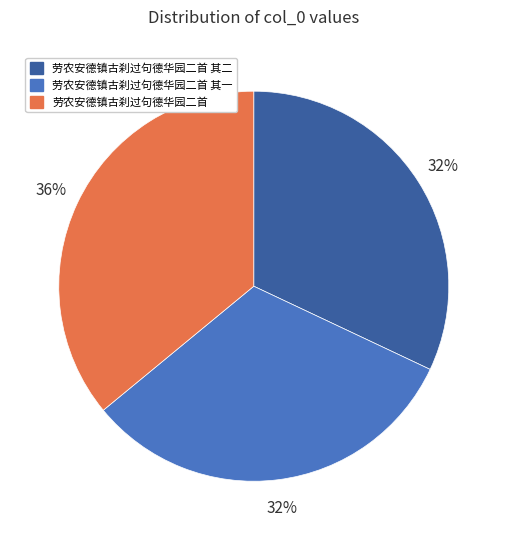

True or false: 劳农安德镇古刹过句德华园二首 其二 accounts for 44% of the total.

False